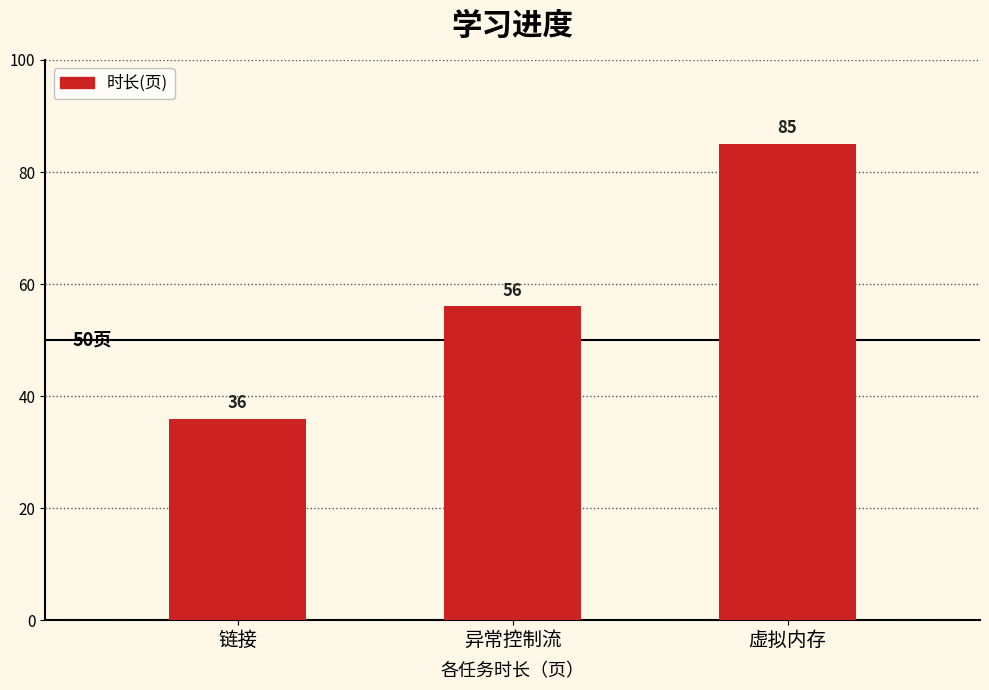

What is the label of the 2nd bar from the left?

异常控制流